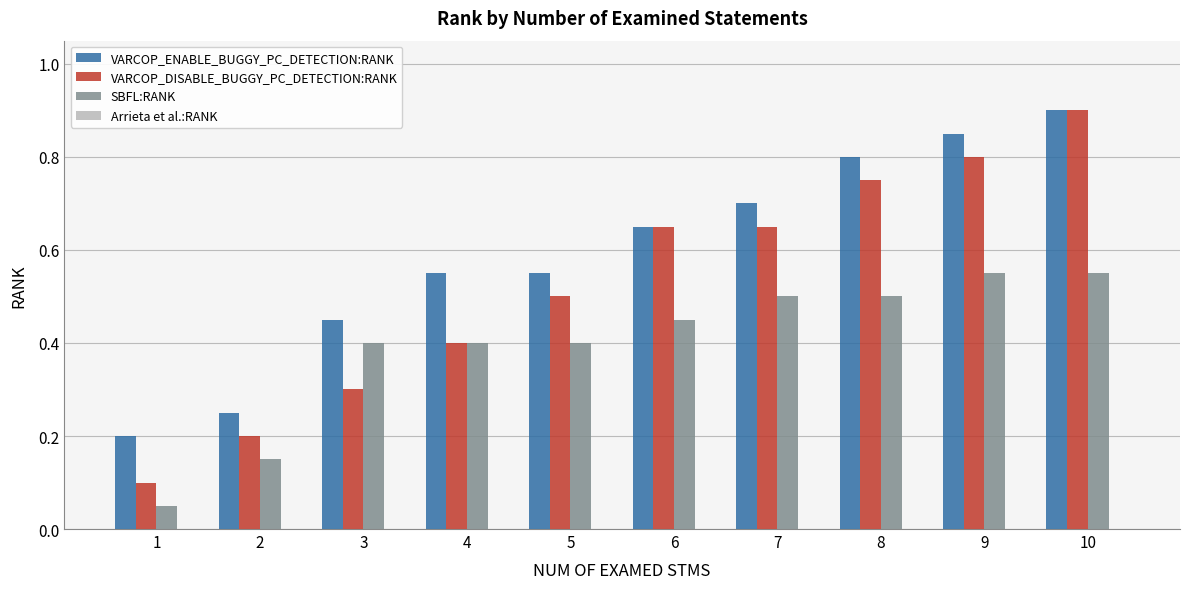

How many VARCOP_ENABLE_BUGGY_PC_DETECTION:RANK values are between 0 and 1?

10